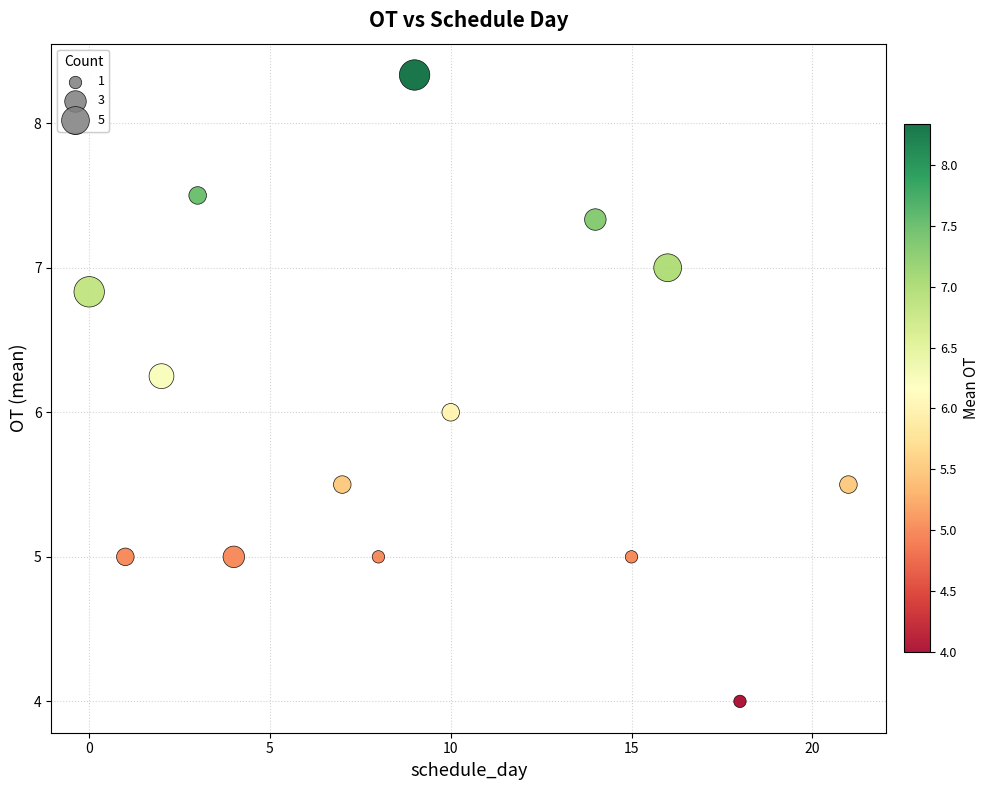

What is the range of Y values (max minus min)?

4.3